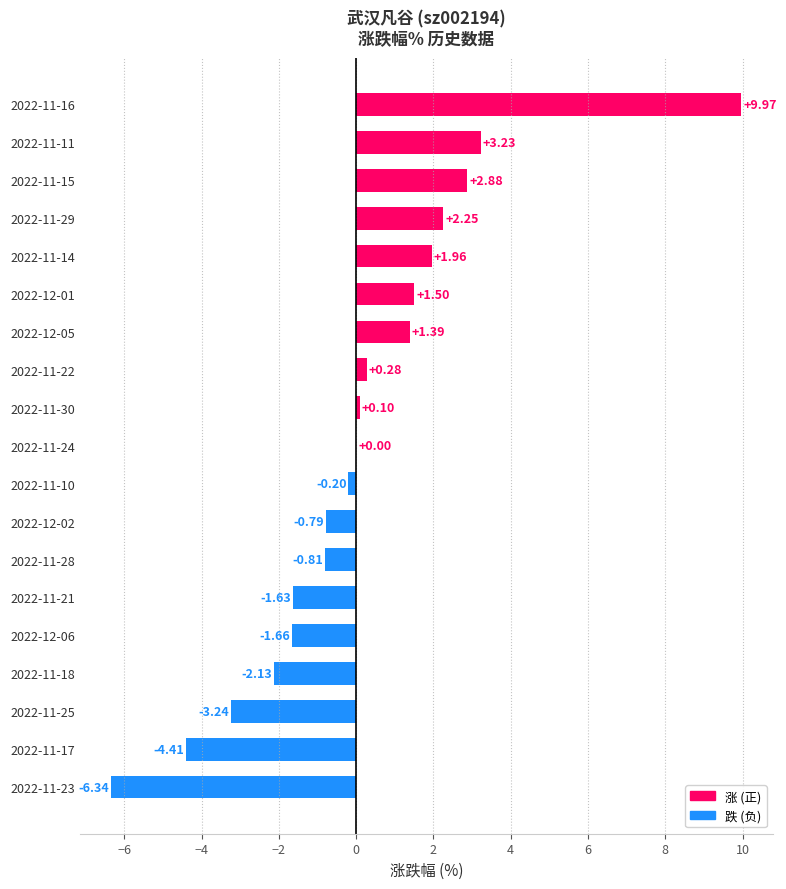

What is the sum of all values?

2.4